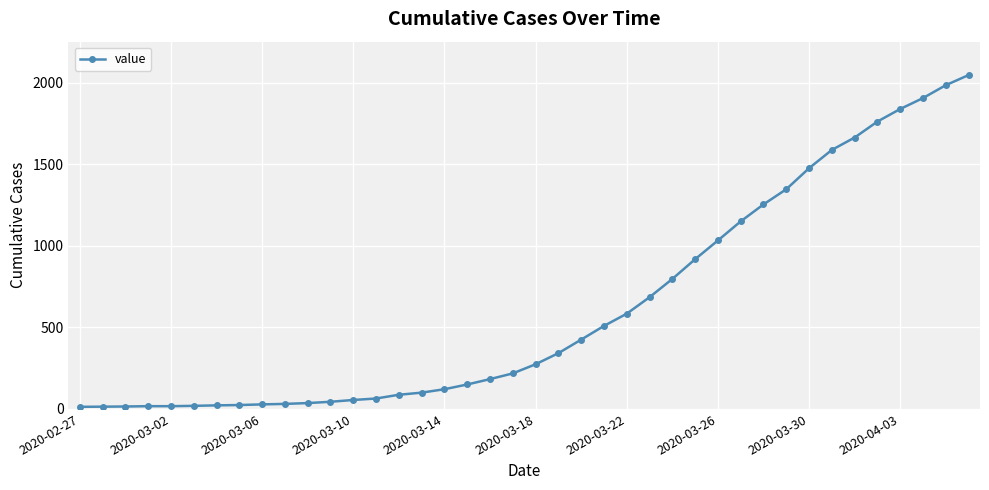

What is the sum of all values?

24843